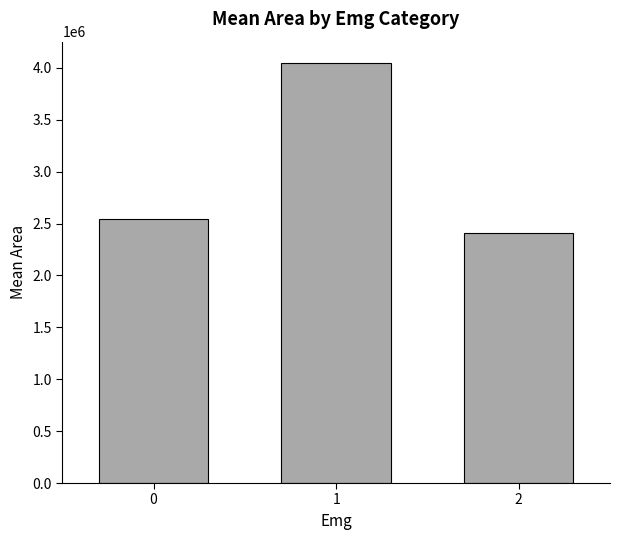

How many bars are there in total?

3